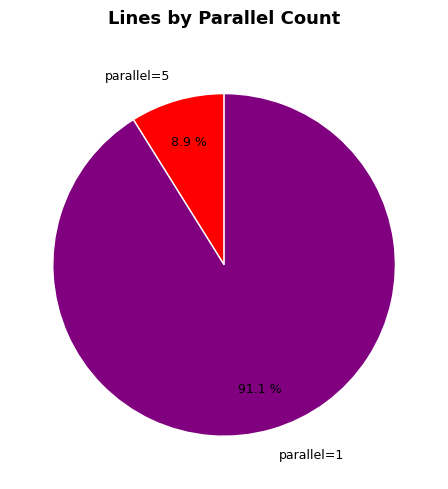

Count the number of slices in the pie.

2